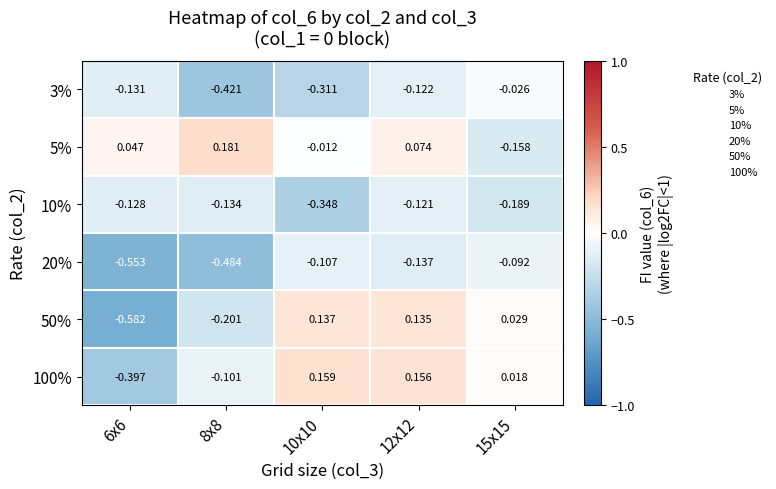

What is the smallest value displayed?

-0.6